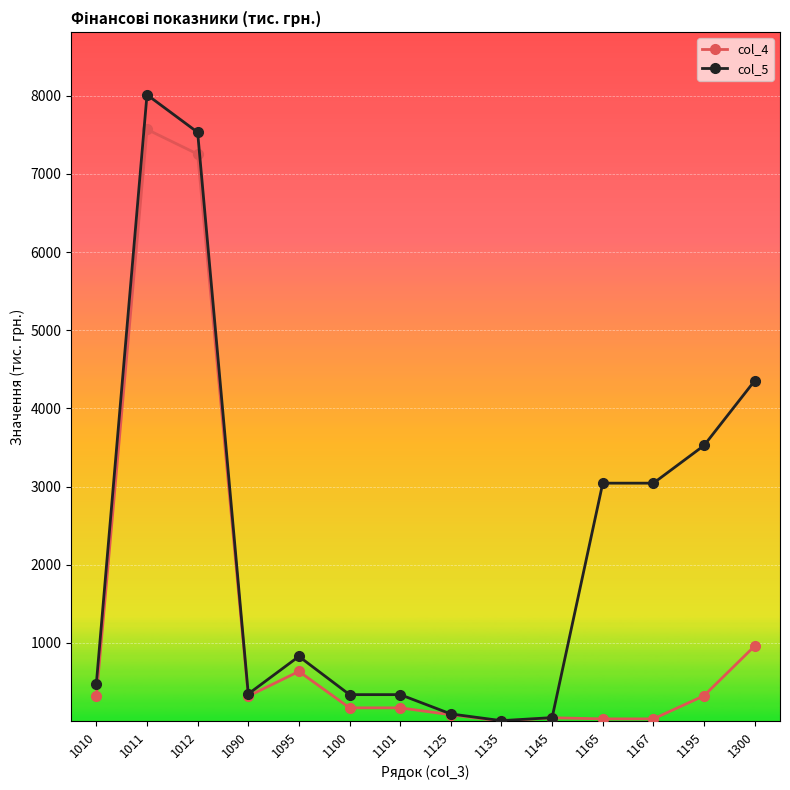

Which label corresponds to the largest value in the chart?

1011